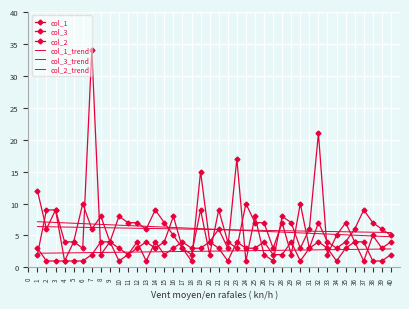

In col_1, how many points are lower than both neighbors (excluding endpoints)?

15